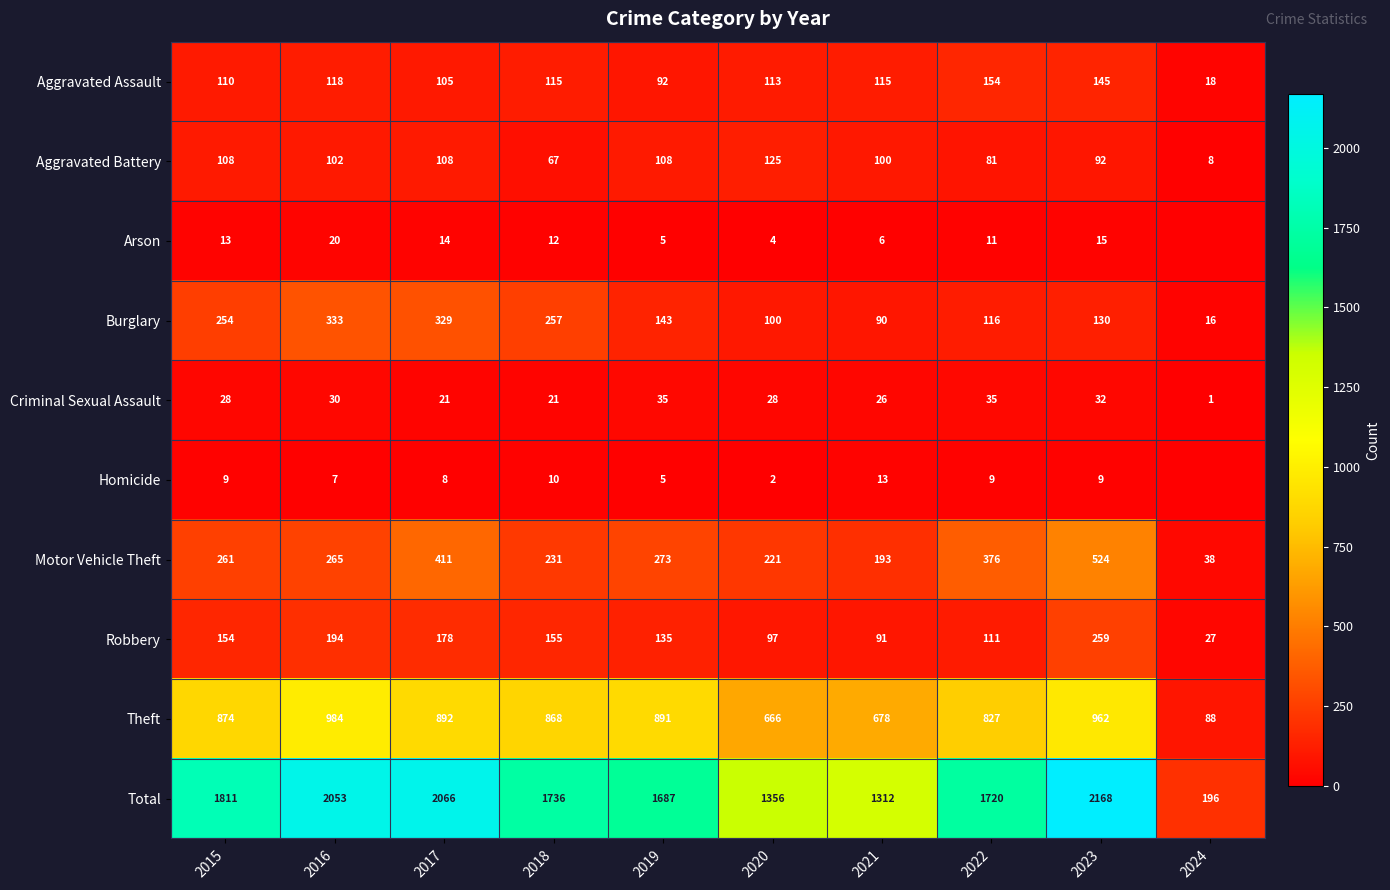

What is the maximum value for Robbery?

259